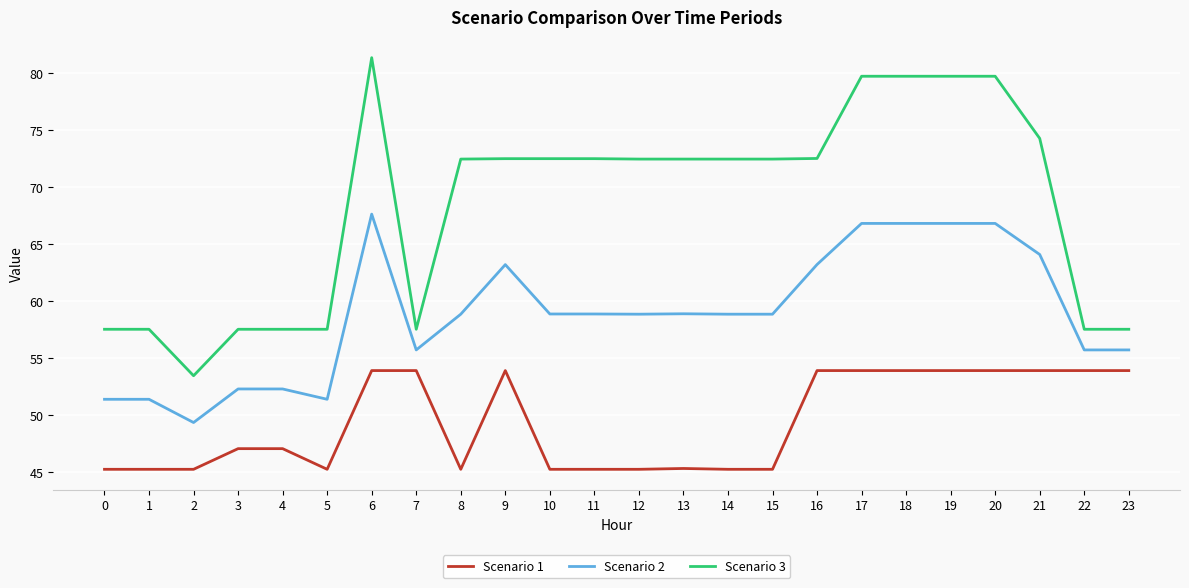

True or false: Scenario 2 has more than 0 interior local peaks.

True